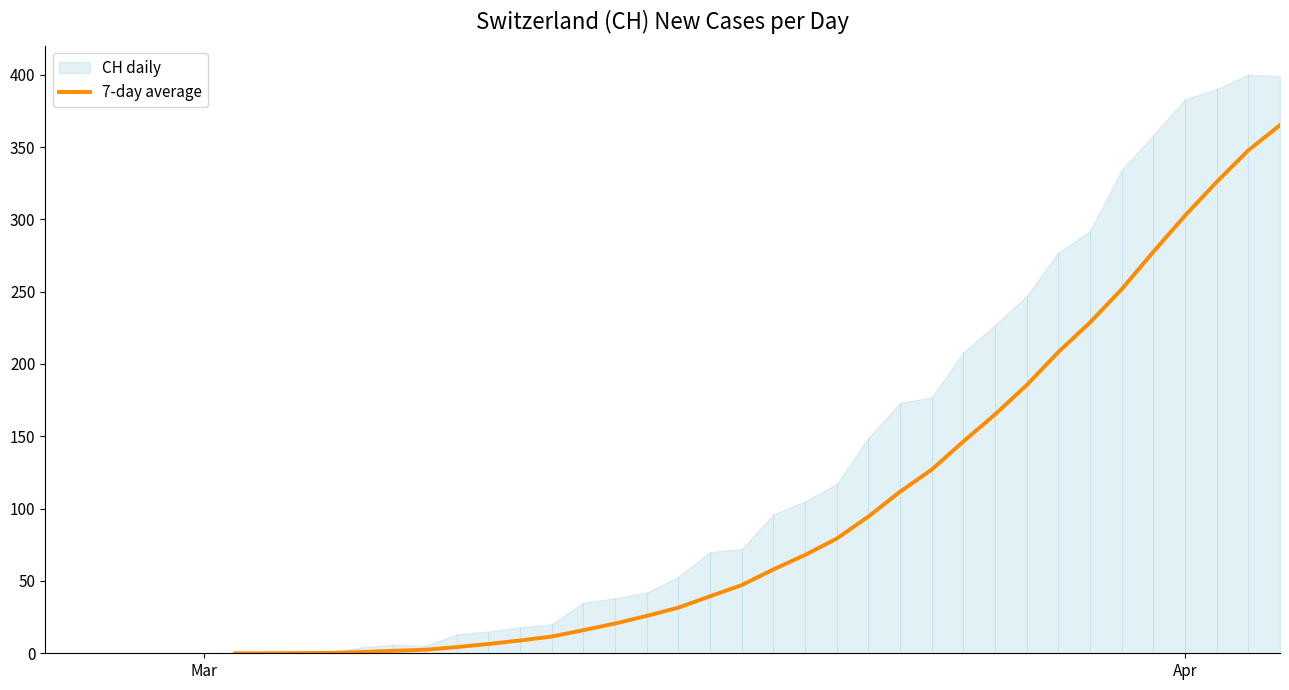

How many data points are above 31?

20